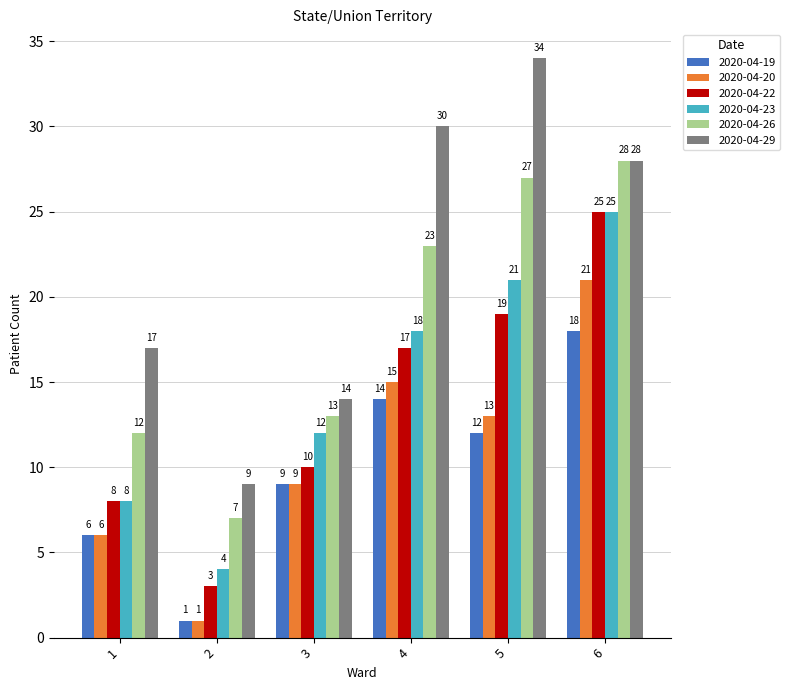

True or false: 2020-04-23 has a value of 12 at 3.

True